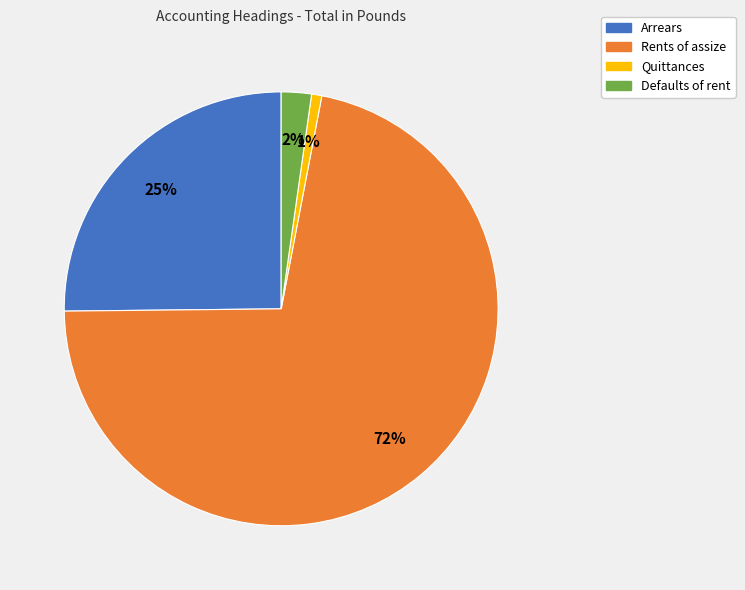

Rank the categories by value from lowest to highest.

Quittances, Defaults of rent, Arrears, Rents of assize